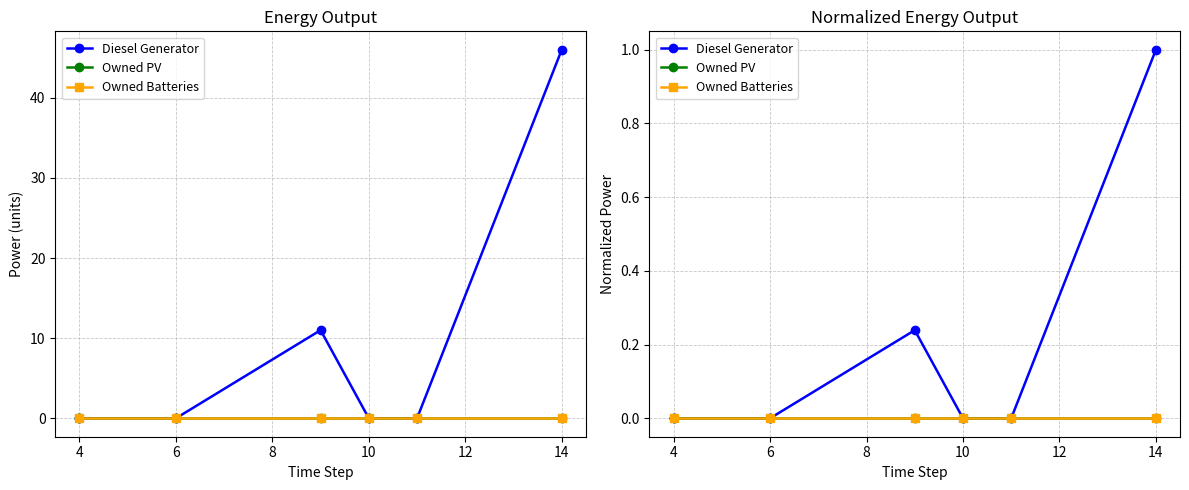

True or false: Owned PV and Owned Batteries cross at least once.

False